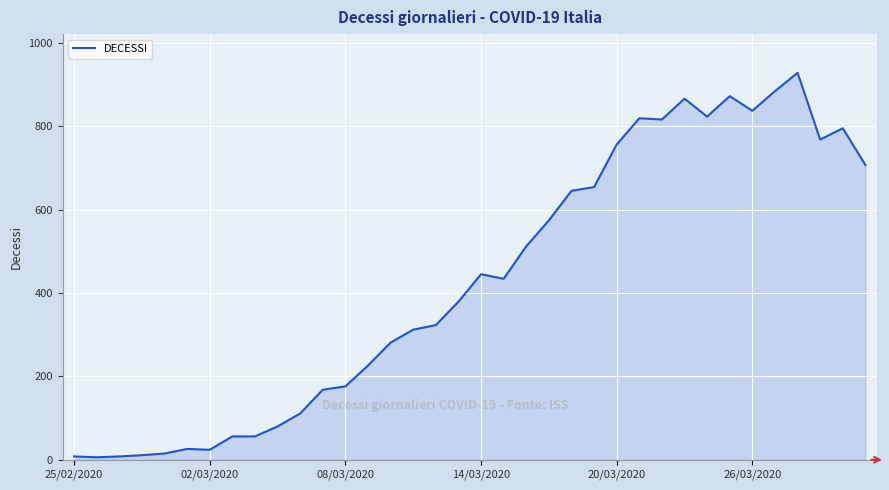

What is the maximum value shown in the chart?

928